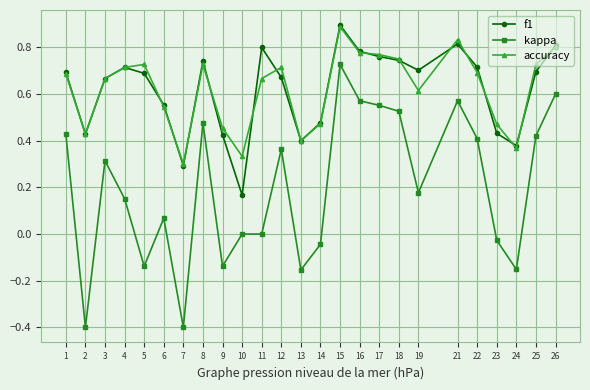

True or false: f1 and kappa intersect in this chart.

False